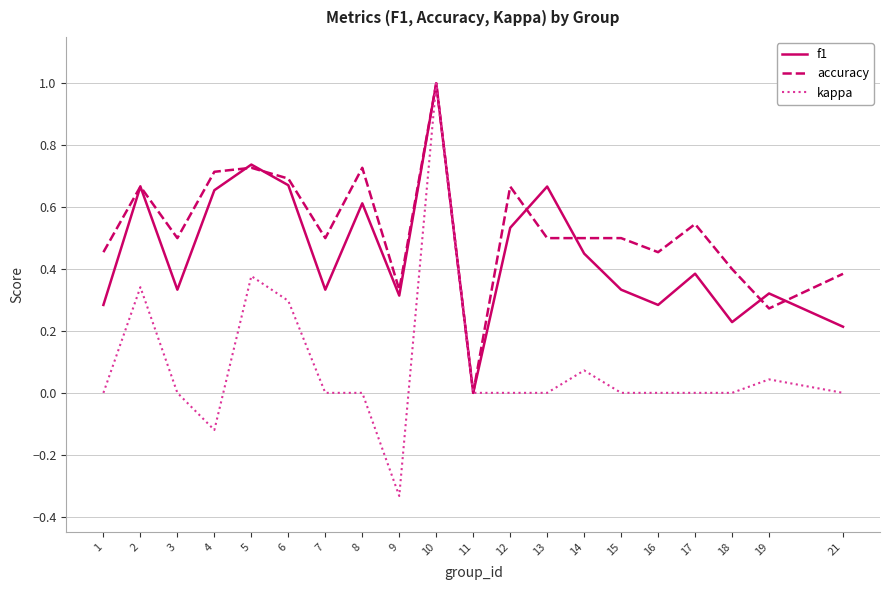

What is the greatest value displayed?

1.0